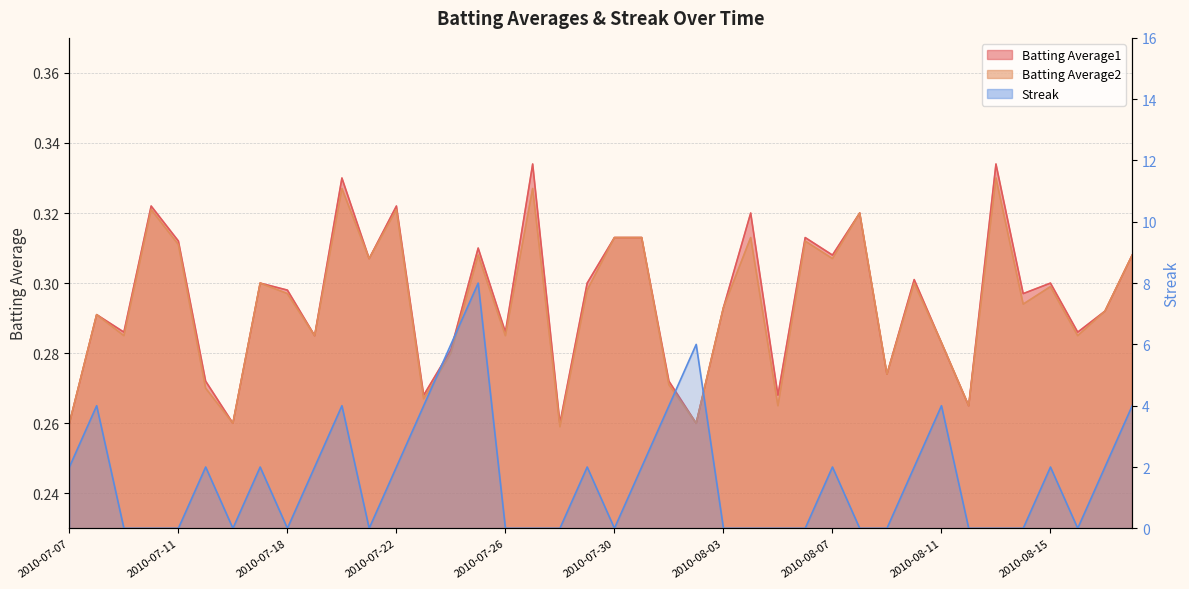

Which series has the largest total across all categories?

Streak